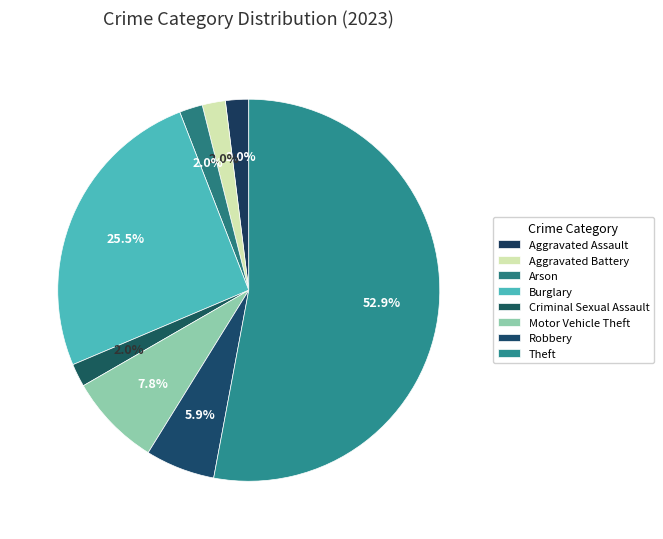

How many slices are in this pie chart?

8